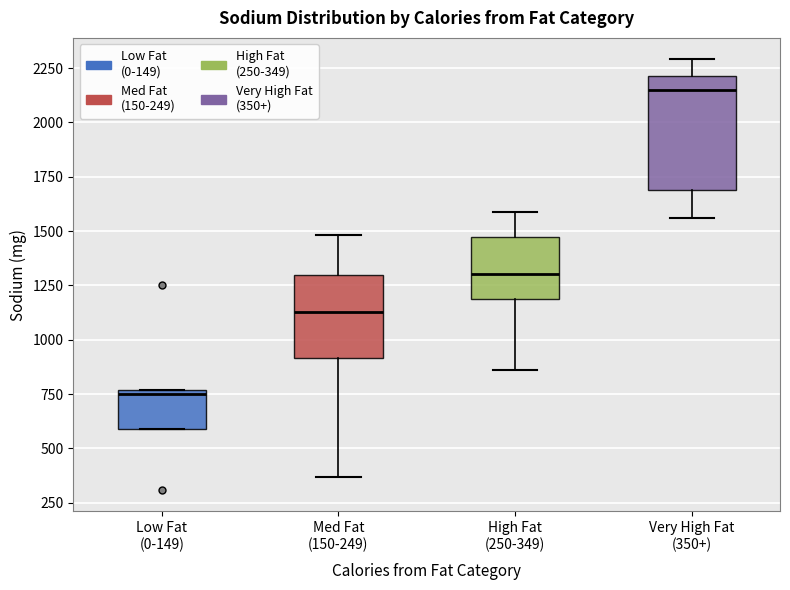

Where does the upper whisker of the box for Very High Fat (350+) end on the y-axis? The values are not printed on the chart, so give them approximately, as read against the axis.

2300